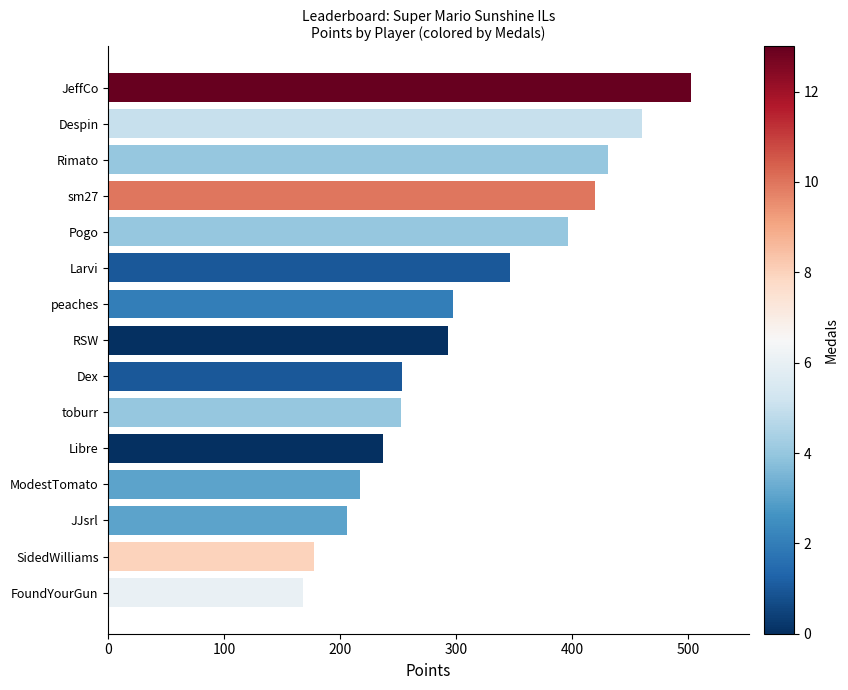

At which label is the value closest to 335?

Larvi